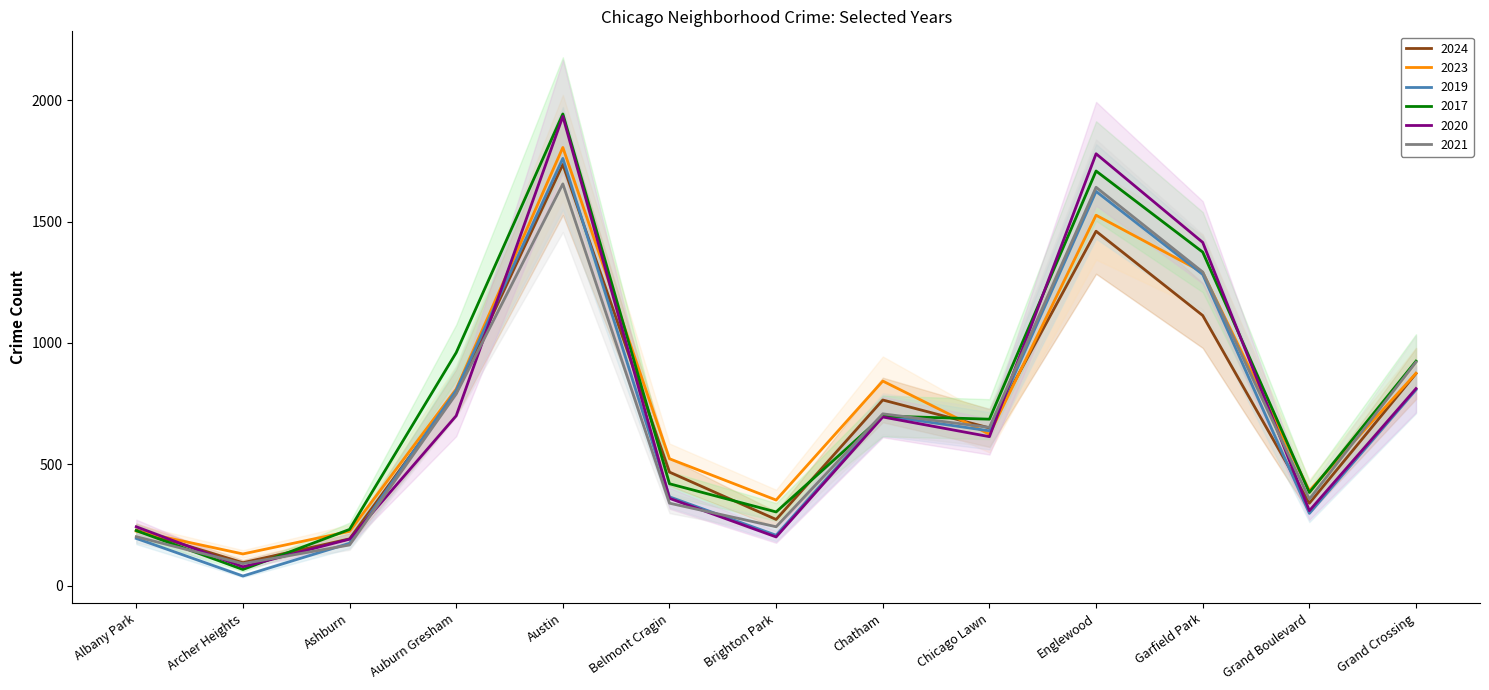

How many lines are shown in the chart?

6